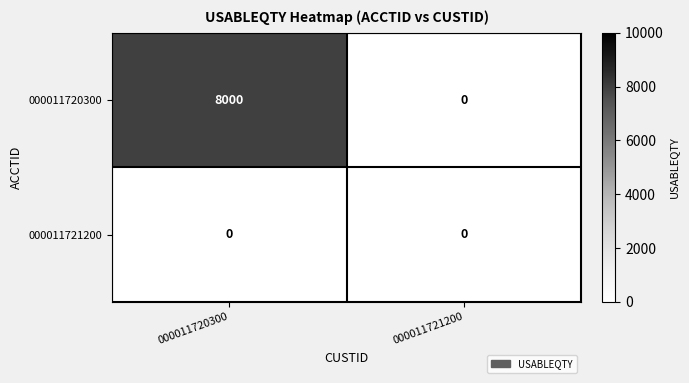

Reading left to right, transcribe all the data shown in this chart.

000011720300: 8000	0
000011721200: 0	0